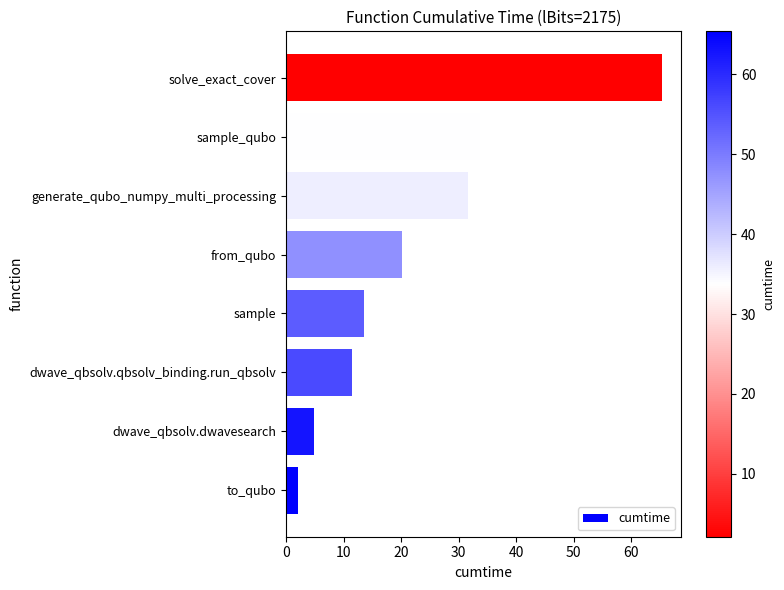

Approximately how many times larger is the value at solve_exact_cover compared to to_qubo?

30.7